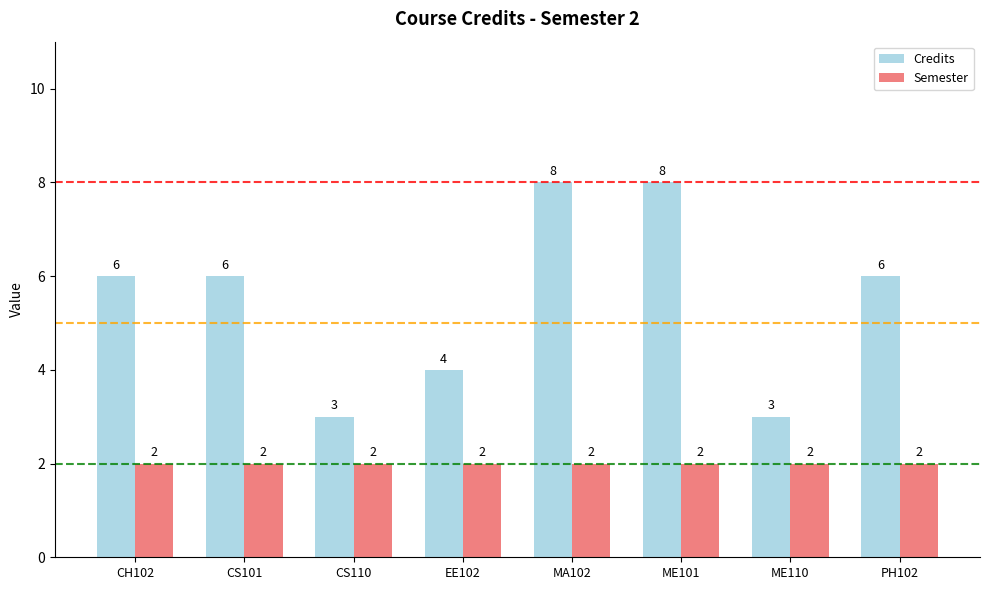

What is the average value of the Credits series?

6